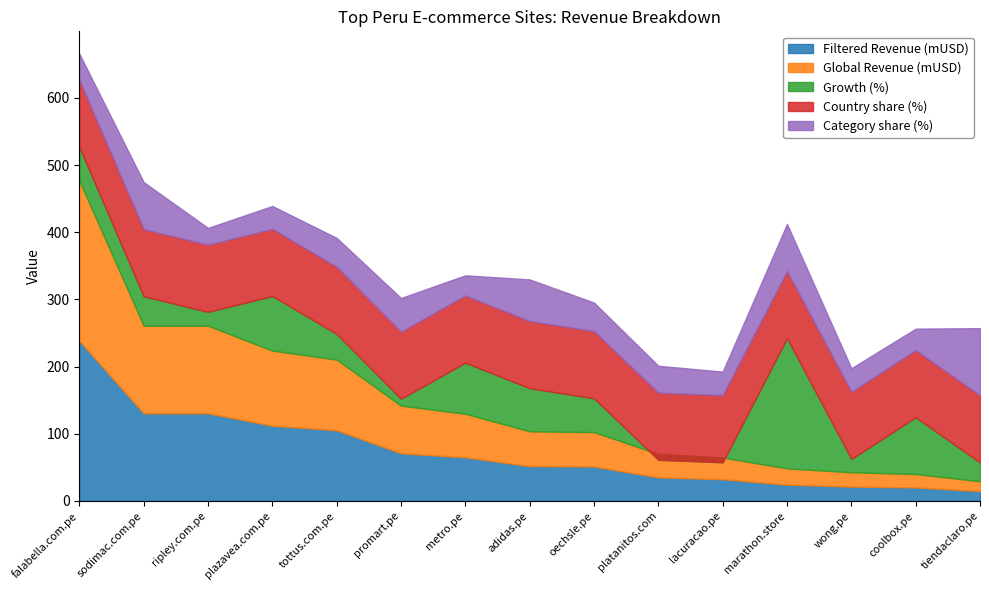

What is the total value across all series at coolbox.pe?

256.5